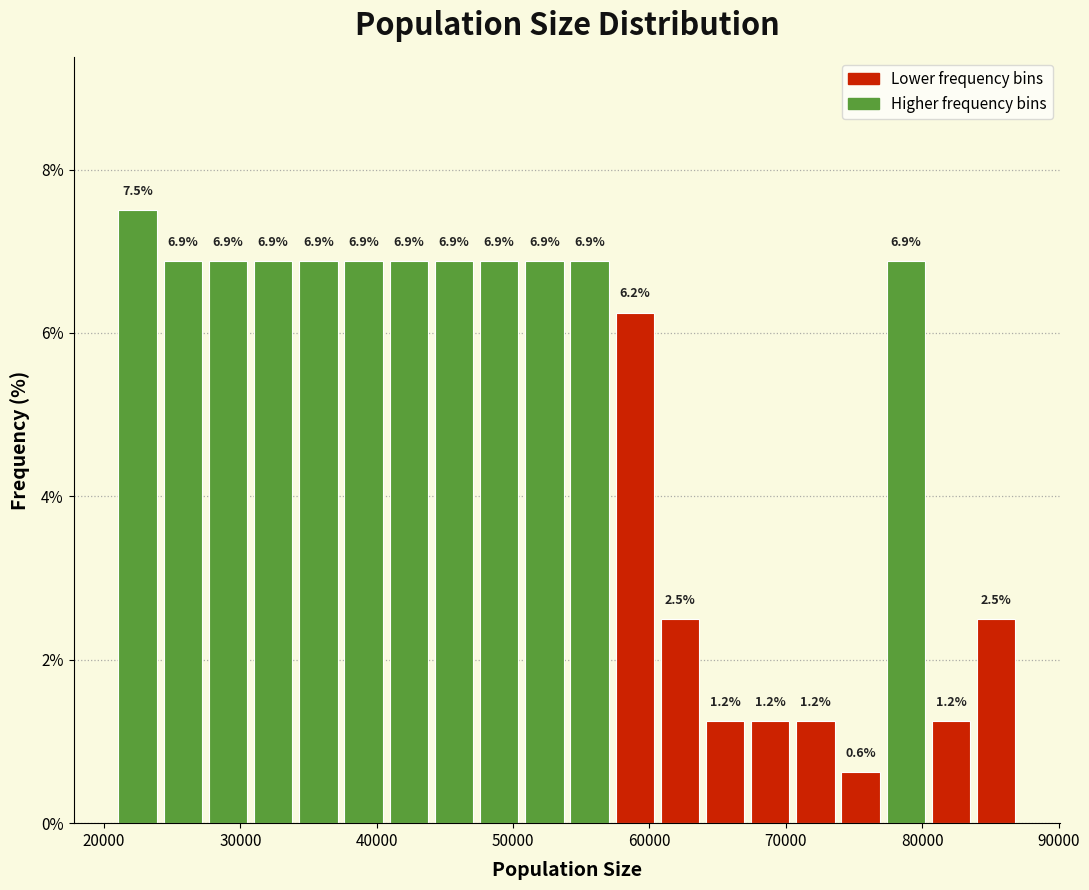

Read against the x-axis, roughly where is the centre of the tallest bar?

22000